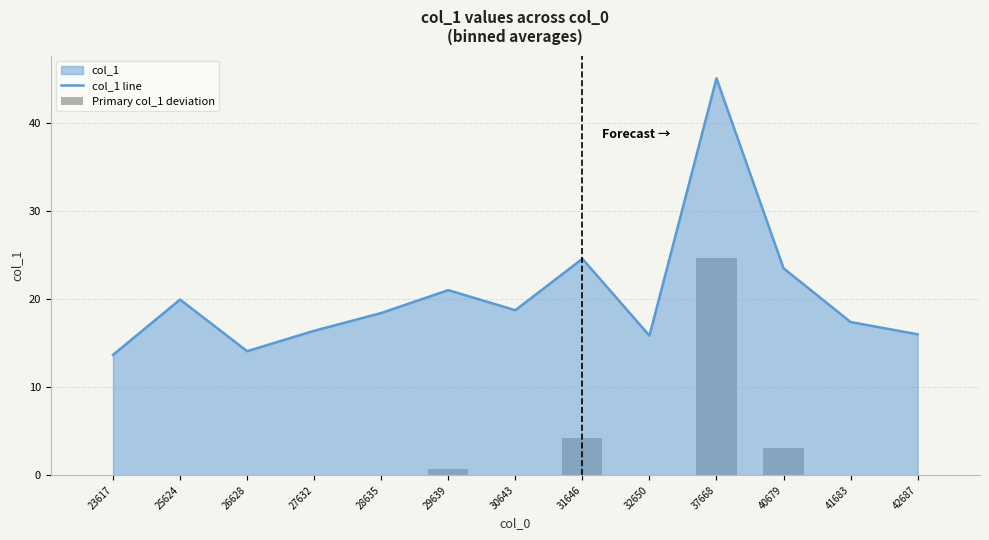

The Primary col_1 deviation series shows -1.3 at 27632. True or false?

False